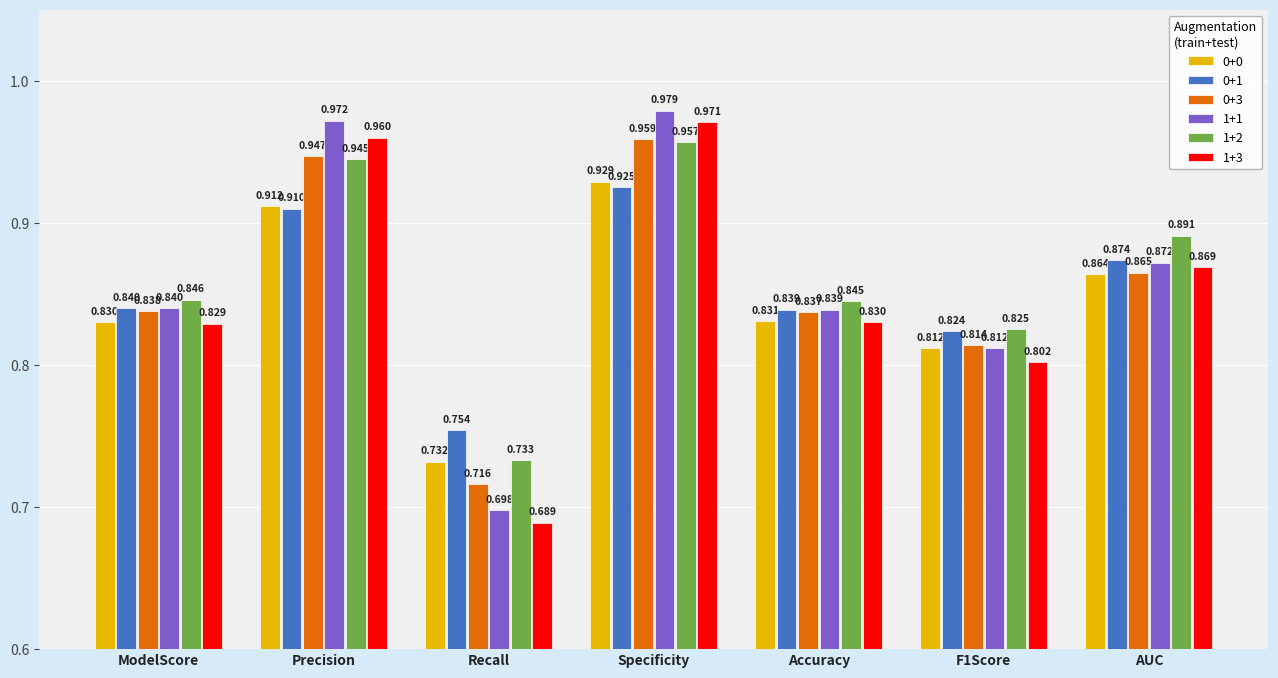

At which label does 0+0 reach its minimum?

Recall